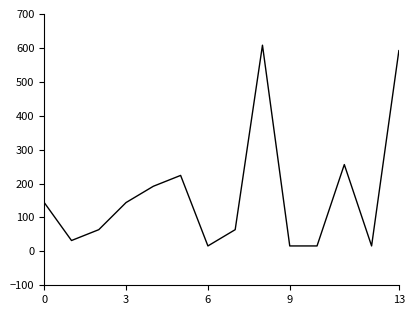

How many lines are shown in the chart?

1